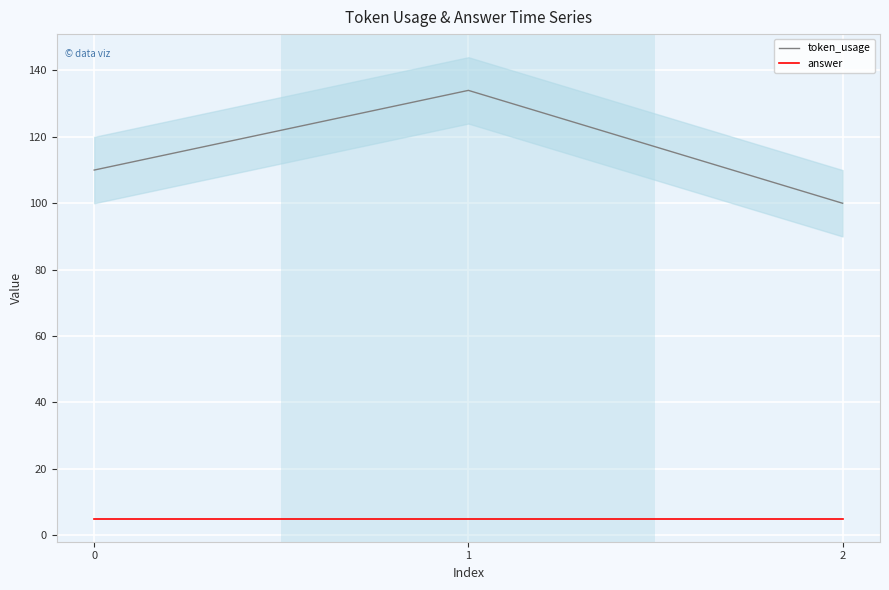

What is the spread (max minus min) of values at 2?

95